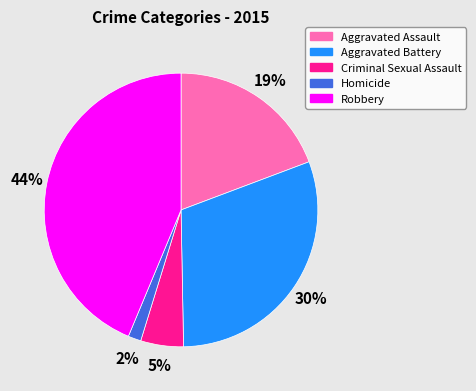

What is the ratio of the value at Aggravated Assault to the value at Aggravated Battery?

0.6